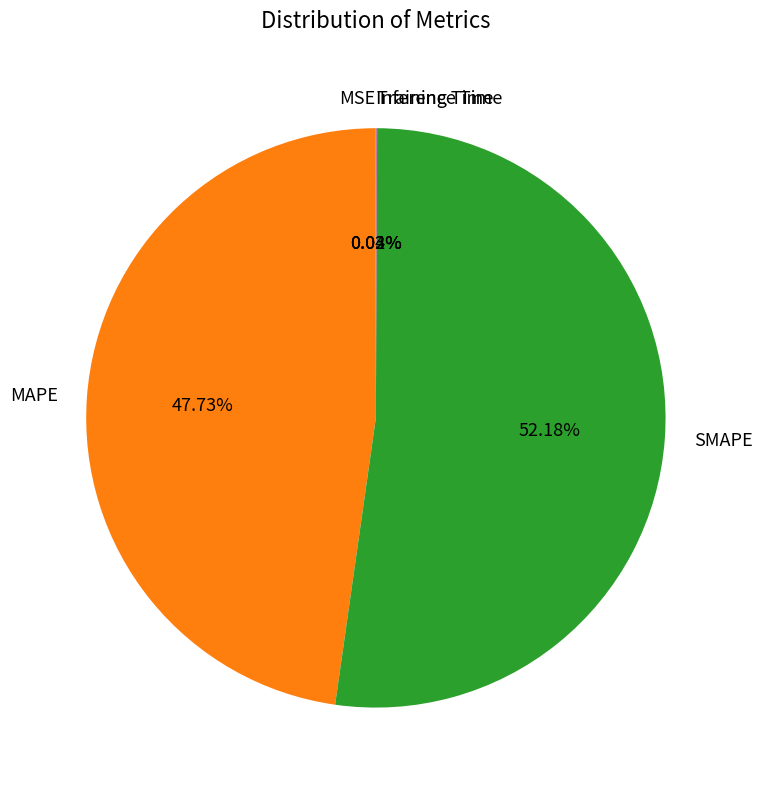

What is the largest slice in the pie chart?

SMAPE